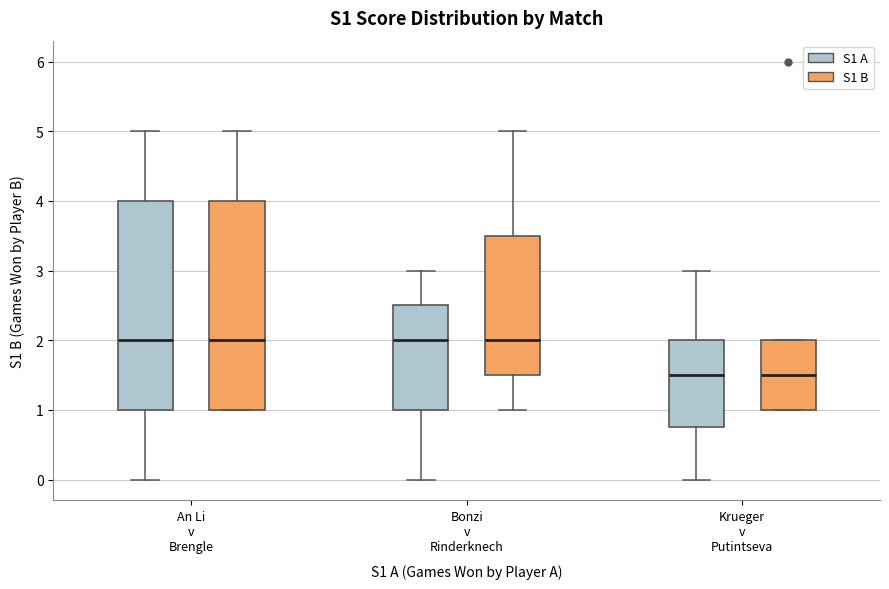

Where is the upper edge of the box for Krueger v Putintseva (S1 B) on the y-axis? The values are not printed on the chart, so give them approximately, as read against the axis.

2.0